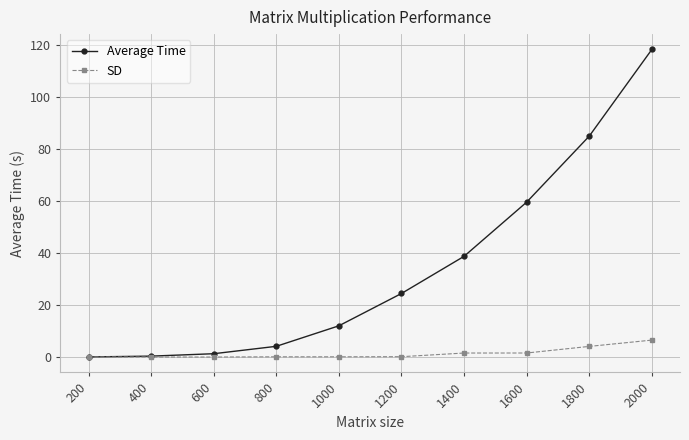

At which category does the chart reach its peak across all series?

2000